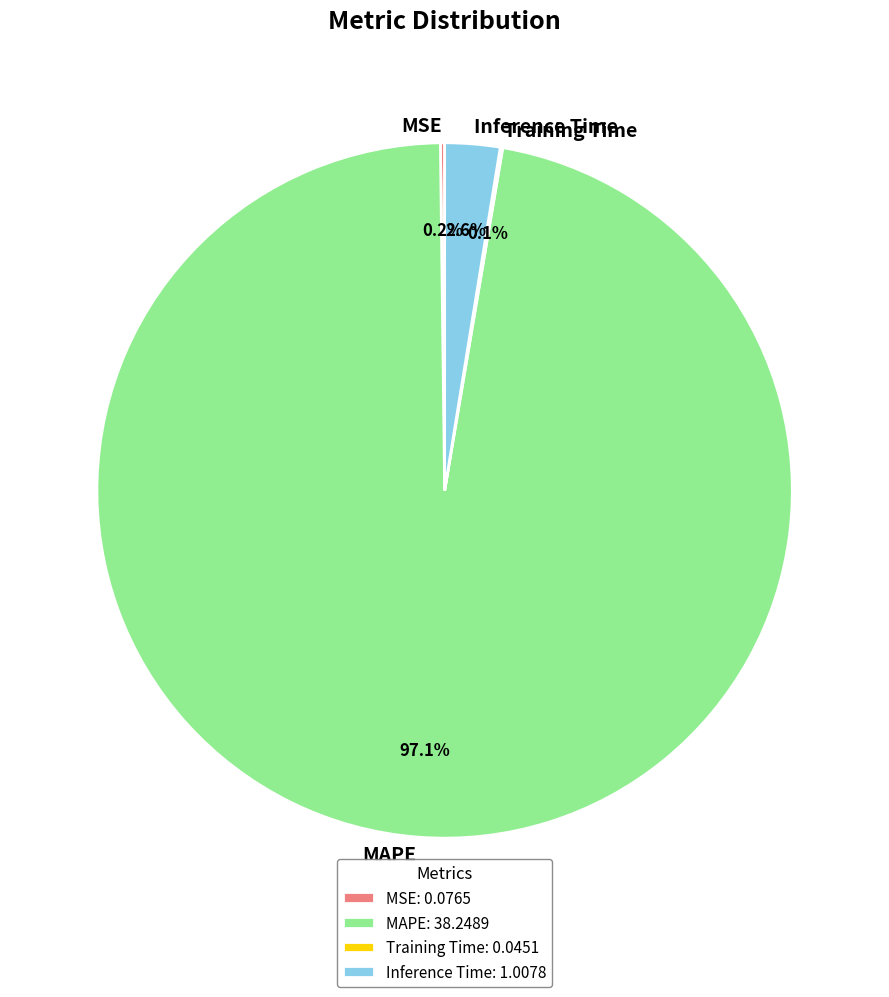

What percentage is the Inference Time slice, to the nearest percent?

3%